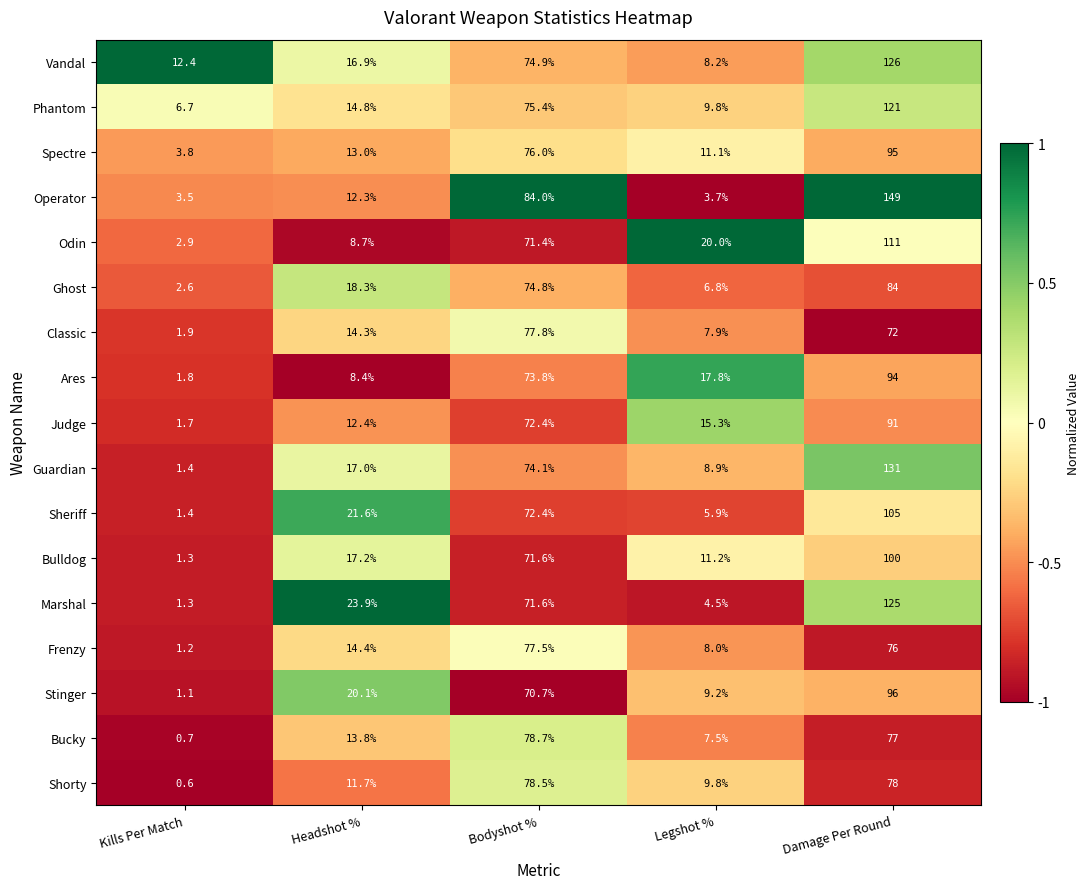

List the series in order of their peak value, highest first.

Operator, Guardian, Vandal, Marshal, Phantom, Odin, Sheriff, Bulldog, Stinger, Spectre, Ares, Judge, Ghost, Bucky, Shorty, Classic, Frenzy